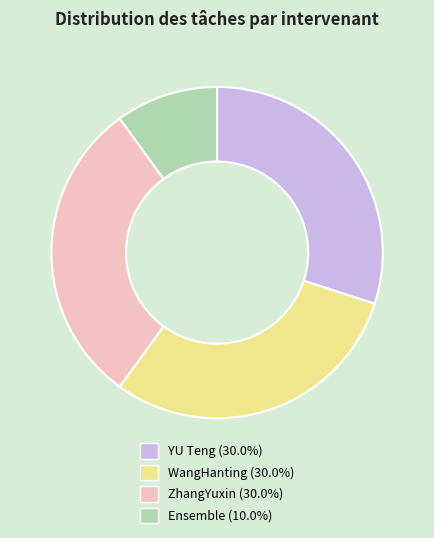

What is the ratio of the value at WangHanting to the value at ZhangYuxin?

1.0